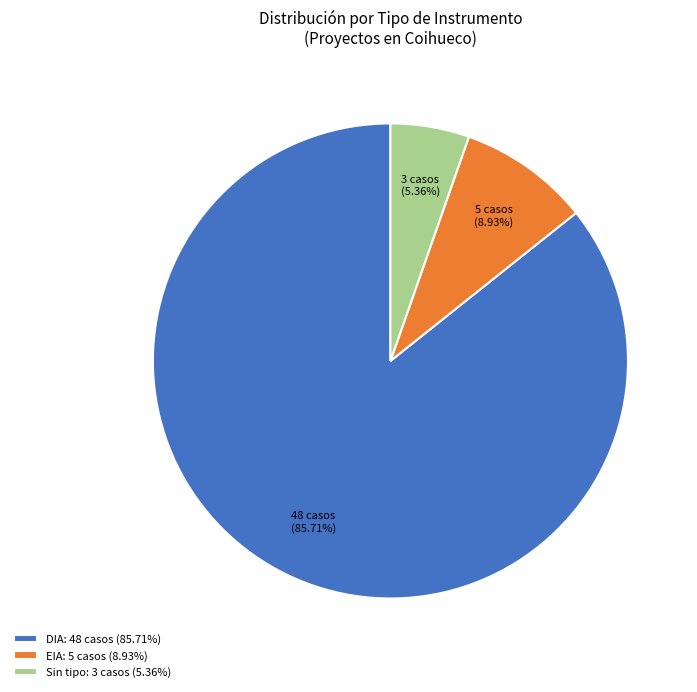

Which slice is the largest?

DIA: 48 casos (85.71%)